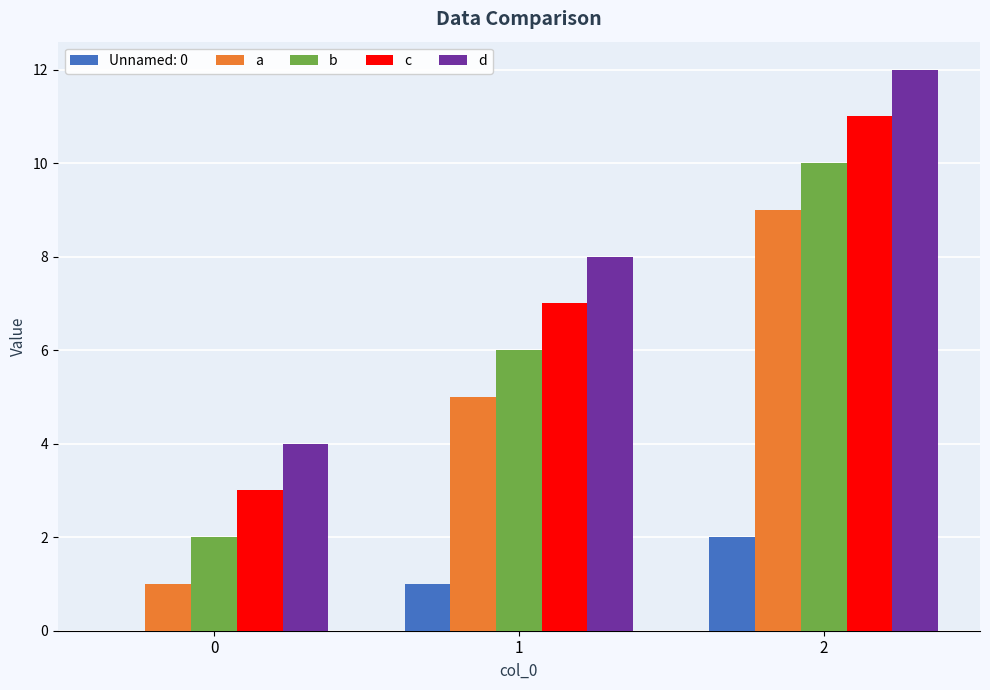

What is the greatest value displayed?

12